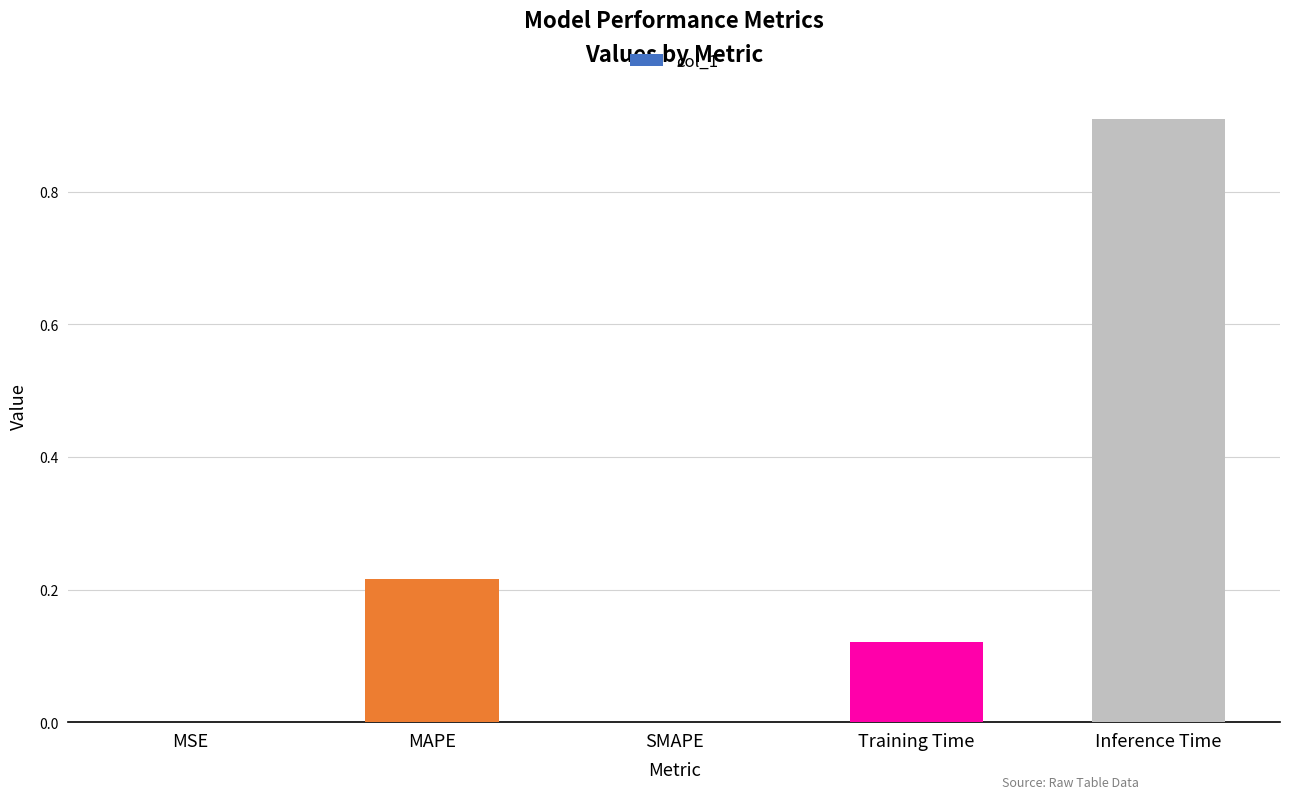

Which category has the highest value across all series?

Inference Time